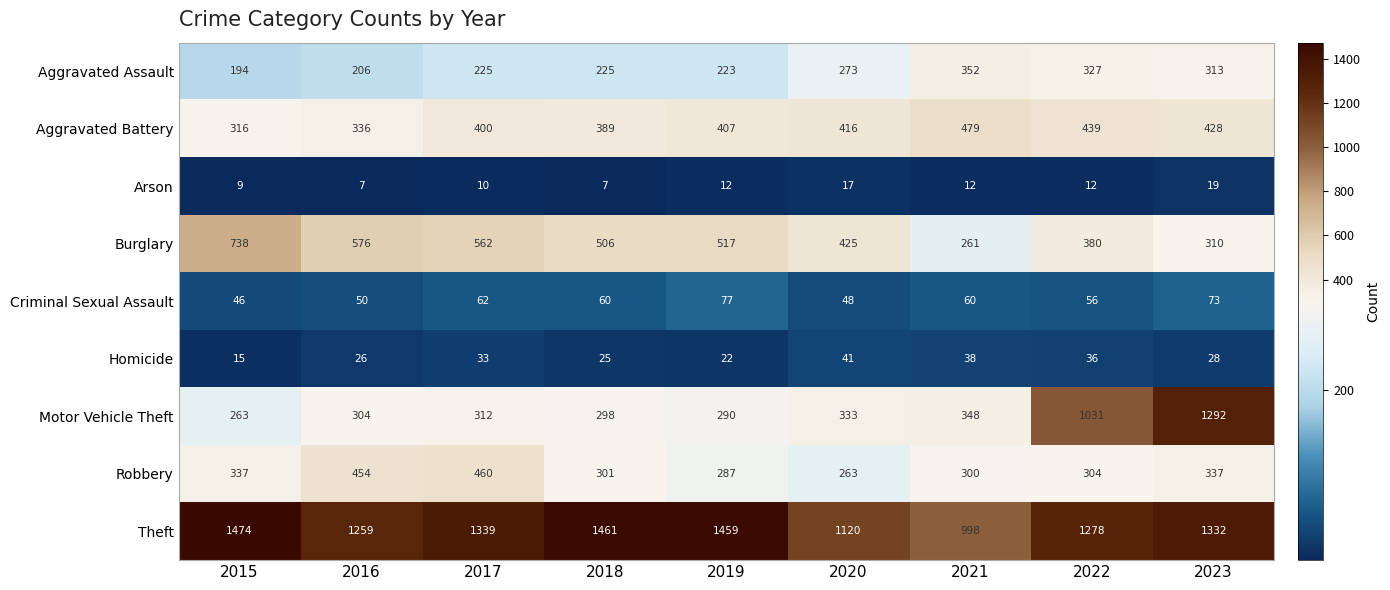

What is the total value across all series at 2020?

2936